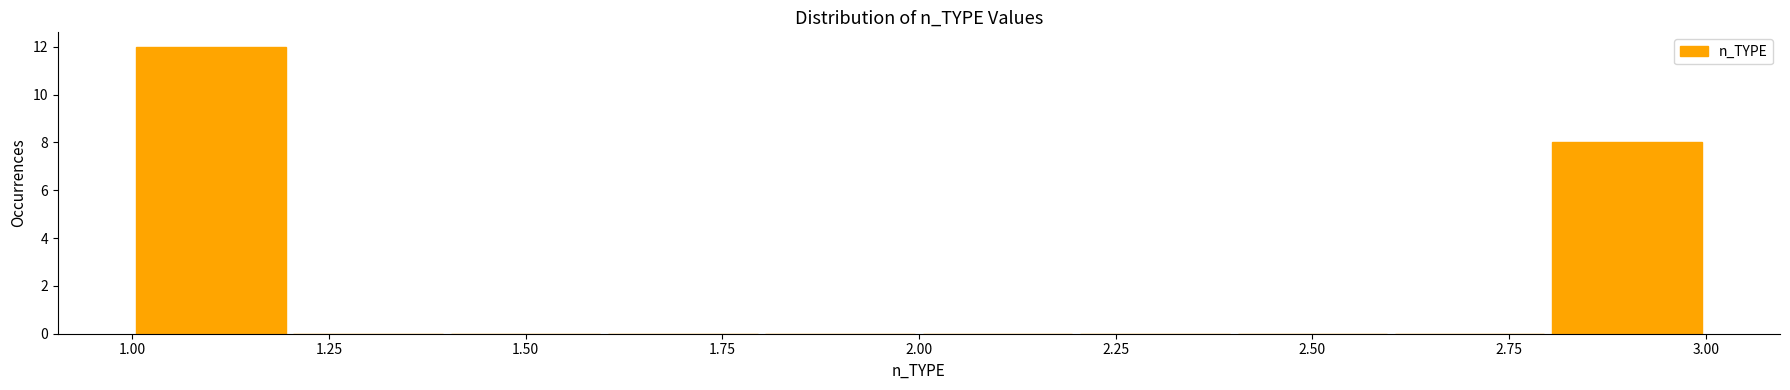

Reading left to right, list every bar in this chart as the range it spans on the x-axis followed by its height. The values are not printed on the chart, so give them approximately, as read against the axis.

1.0 to 1.2: 12
1.2 to 1.4: 0
1.4 to 1.6: 0
1.6 to 1.8: 0
1.8 to 2.0: 0
2.0 to 2.2: 0
2.2 to 2.4: 0
2.4 to 2.6: 0
2.6 to 2.8: 0
2.8 to 3.0: 8